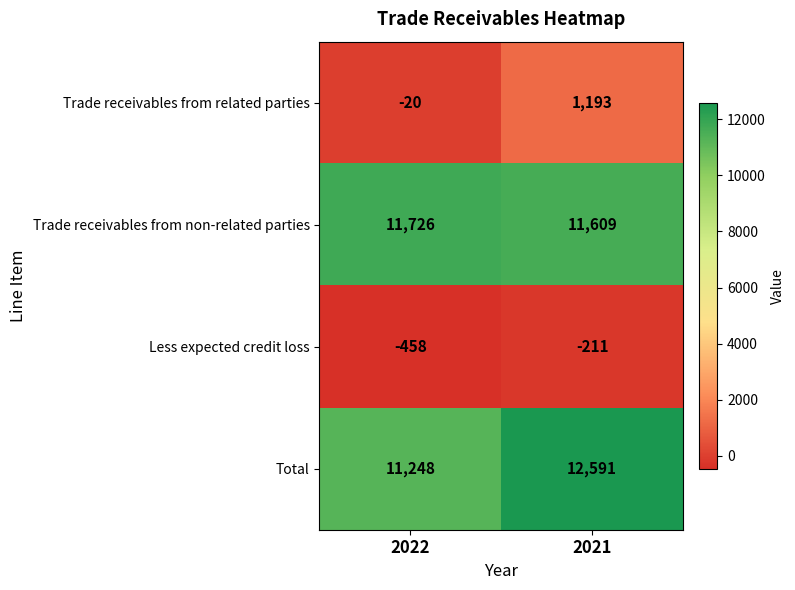

Which series has the largest total across all categories?

Total